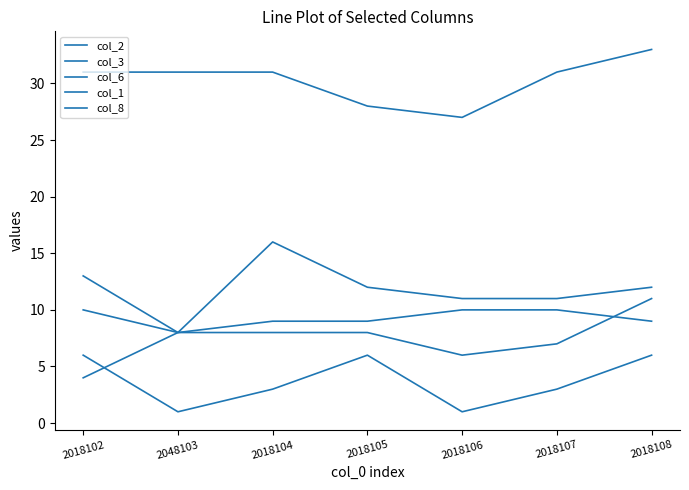

The col_2 series shows 11 at 2048103. True or false?

False